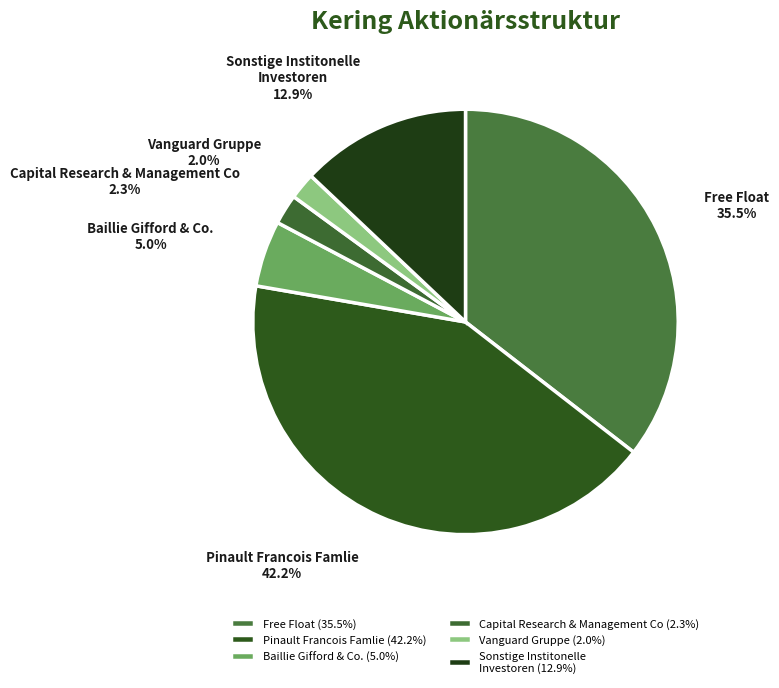

Does Free Float account for over 50% of the chart?

No